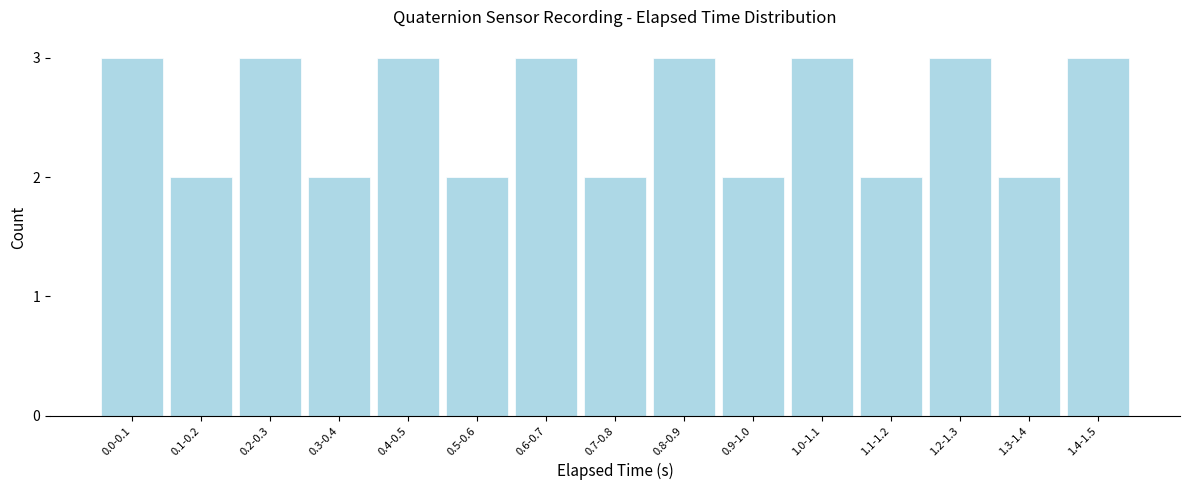

Reading left to right, transcribe all the data shown in this chart.

0.0-0.1=3	0.1-0.2=2	0.2-0.3=3	0.3-0.4=2	0.4-0.5=3	0.5-0.6=2	0.6-0.7=3	0.7-0.8=2	0.8-0.9=3	0.9-1.0=2	1.0-1.1=3	1.1-1.2=2	1.2-1.3=3	1.3-1.4=2	1.4-1.5=3